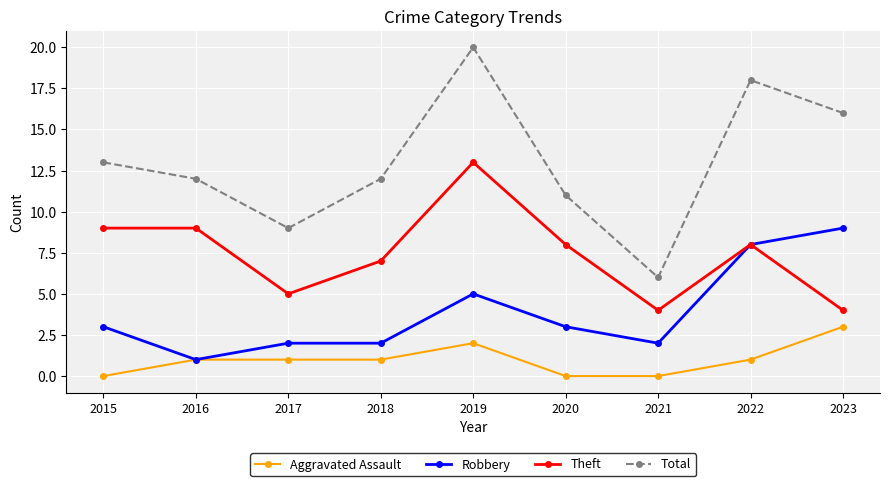

Is it true that Aggravated Assault equals 0 at 2022?

False